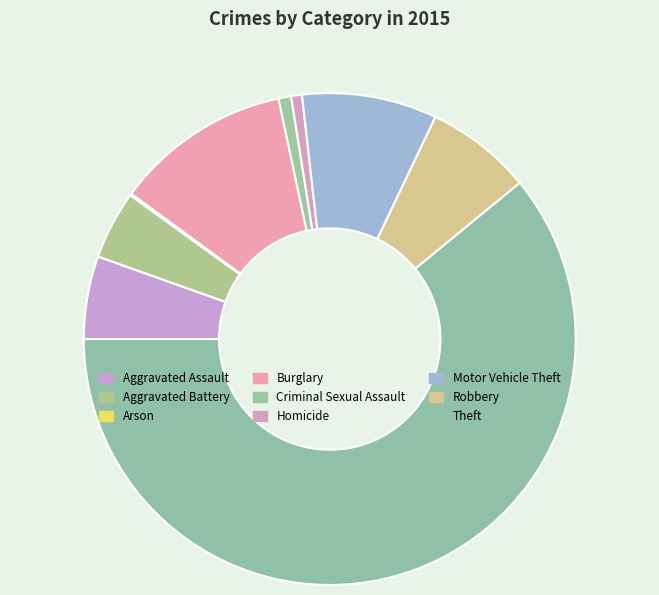

To the nearest percent, what portion does Theft represent?

61%